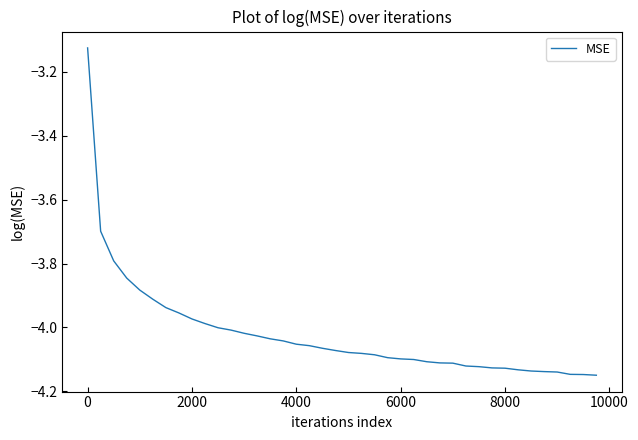

What is the difference between the maximum and minimum values?

1.0